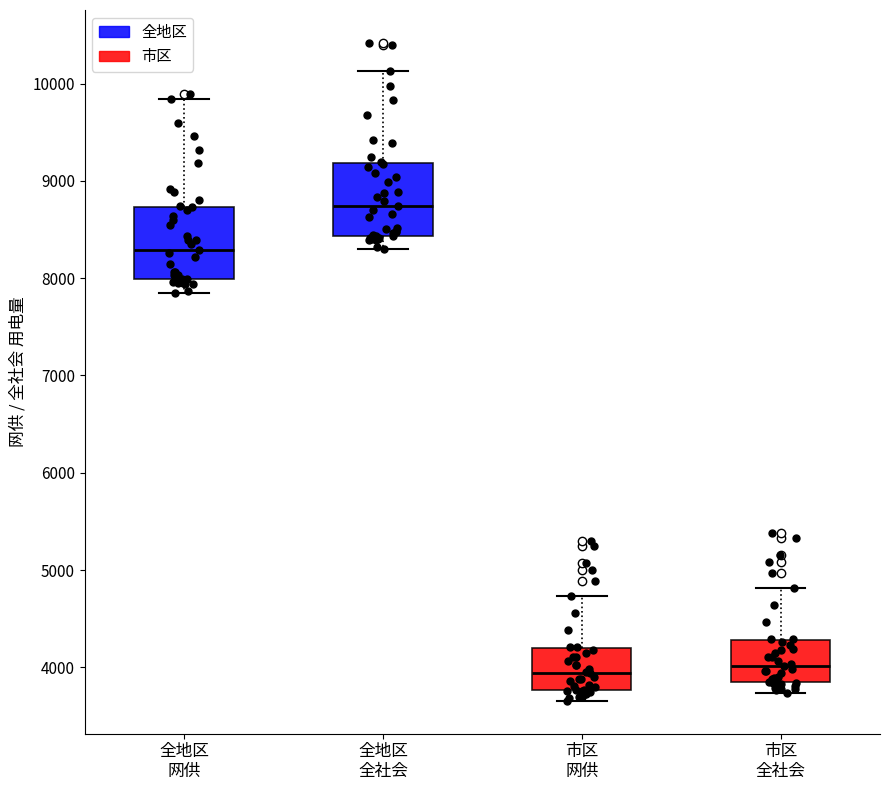

Reading left to right, read every box against the y-axis: the position of its median line, the range the box covers, and the ends of its whiskers. The values are not printed on the chart, so give them approximately, as read against the axis.

全地区 网供: median 8300, box 8000 to 8700, whiskers 7800 to 9800
全地区 全社会: median 8700, box 8400 to 9200, whiskers 8300 to 10100
市区 网供: median 3900, box 3800 to 4200, whiskers 3700 to 4700
市区 全社会: median 4000, box 3800 to 4300, whiskers 3700 to 4800